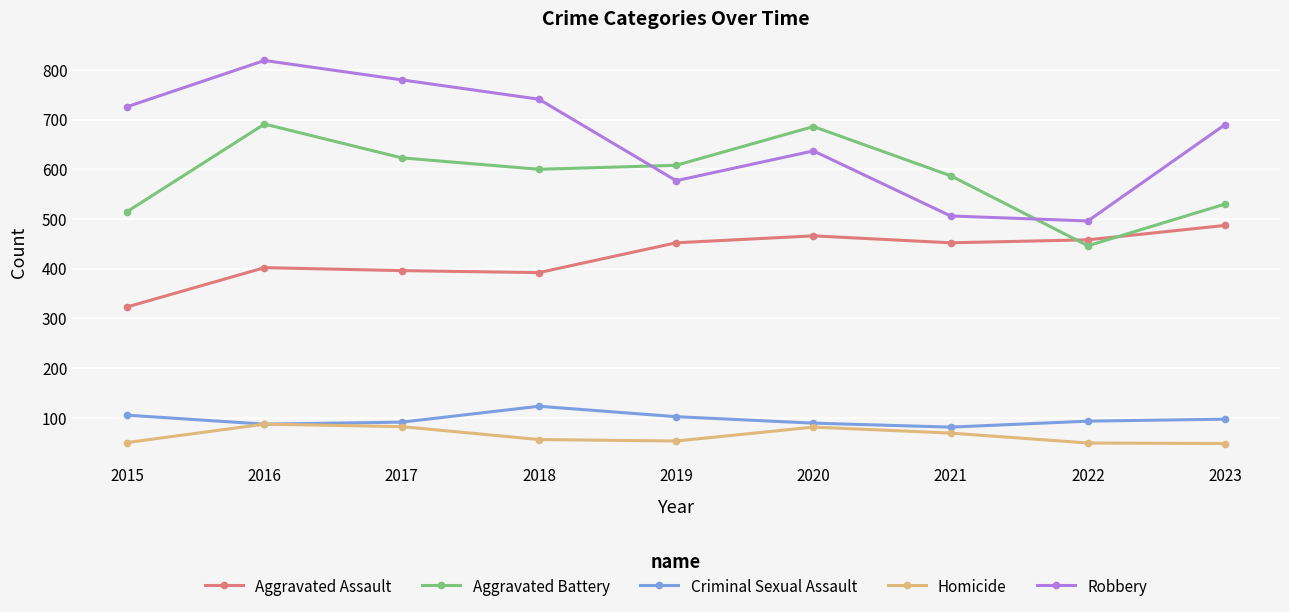

Where is the first local maximum for Aggravated Battery?

2016